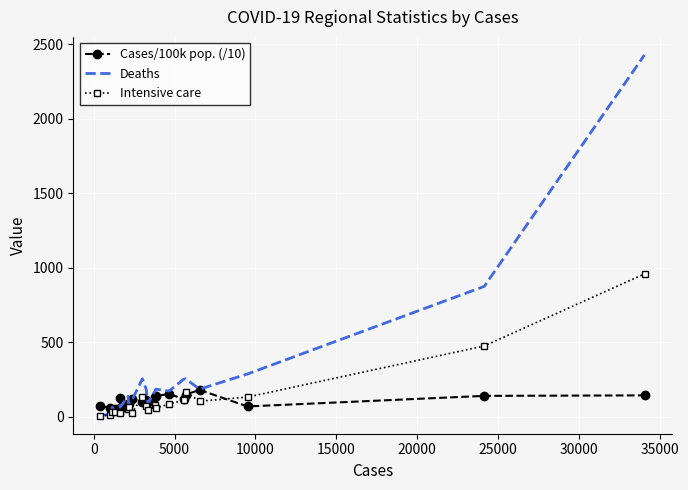

Which series ends up on top after the final intersection of Intensive care and Cases/100k pop. (/10)?

Intensive care